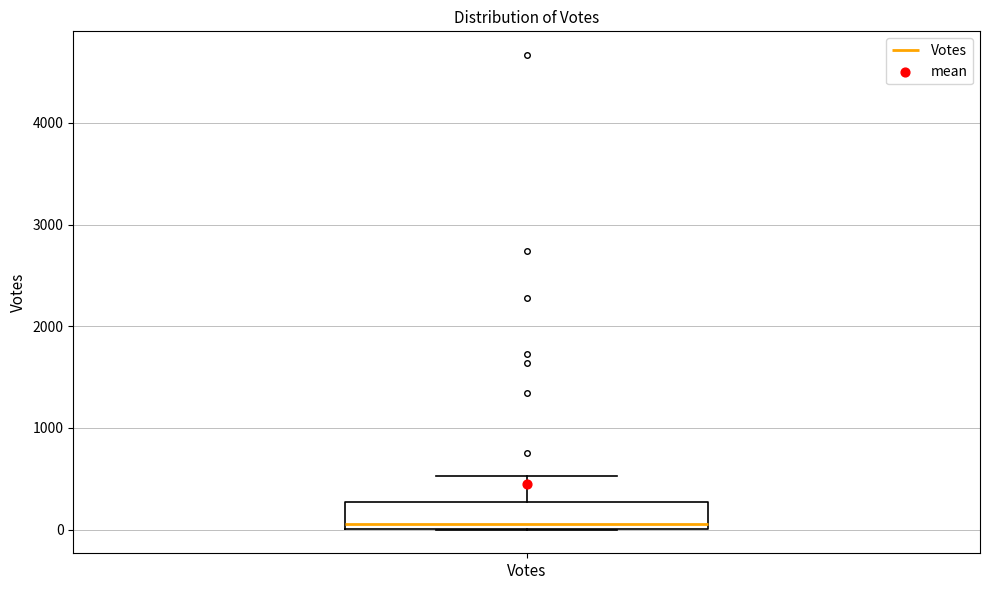

Where is the lower edge of the box for Votes on the y-axis? The values are not printed on the chart, so give them approximately, as read against the axis.

0